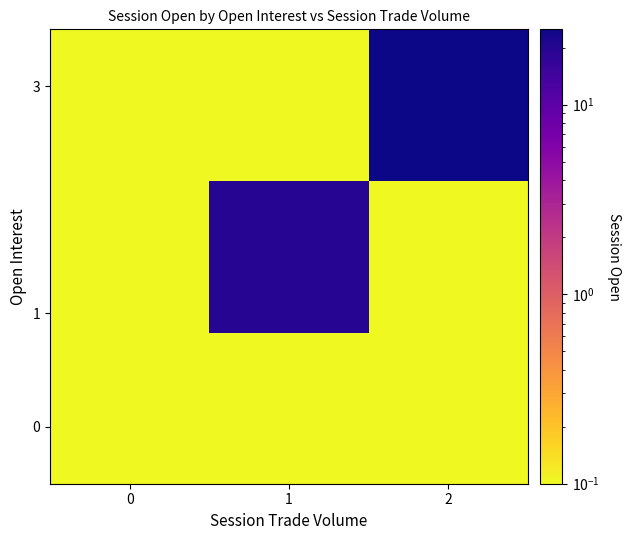

What is the total value across all series at 1?

20.0